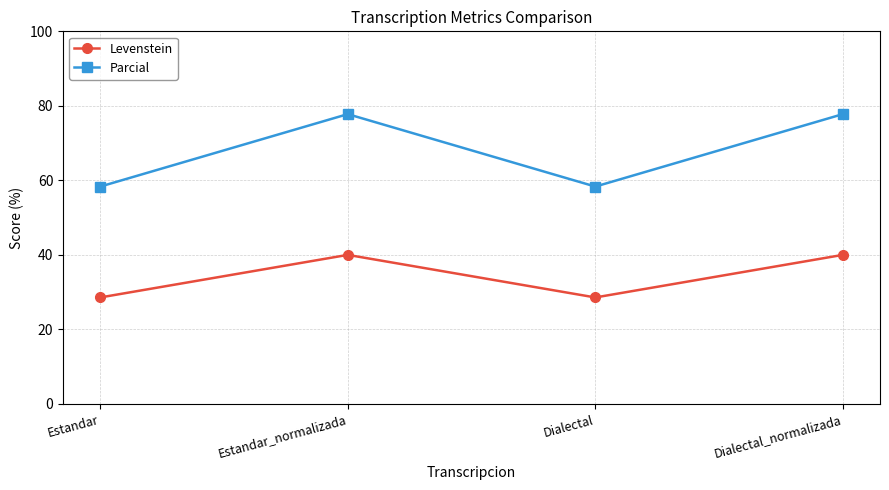

List the series in order of their peak value, highest first.

Parcial, Levenstein